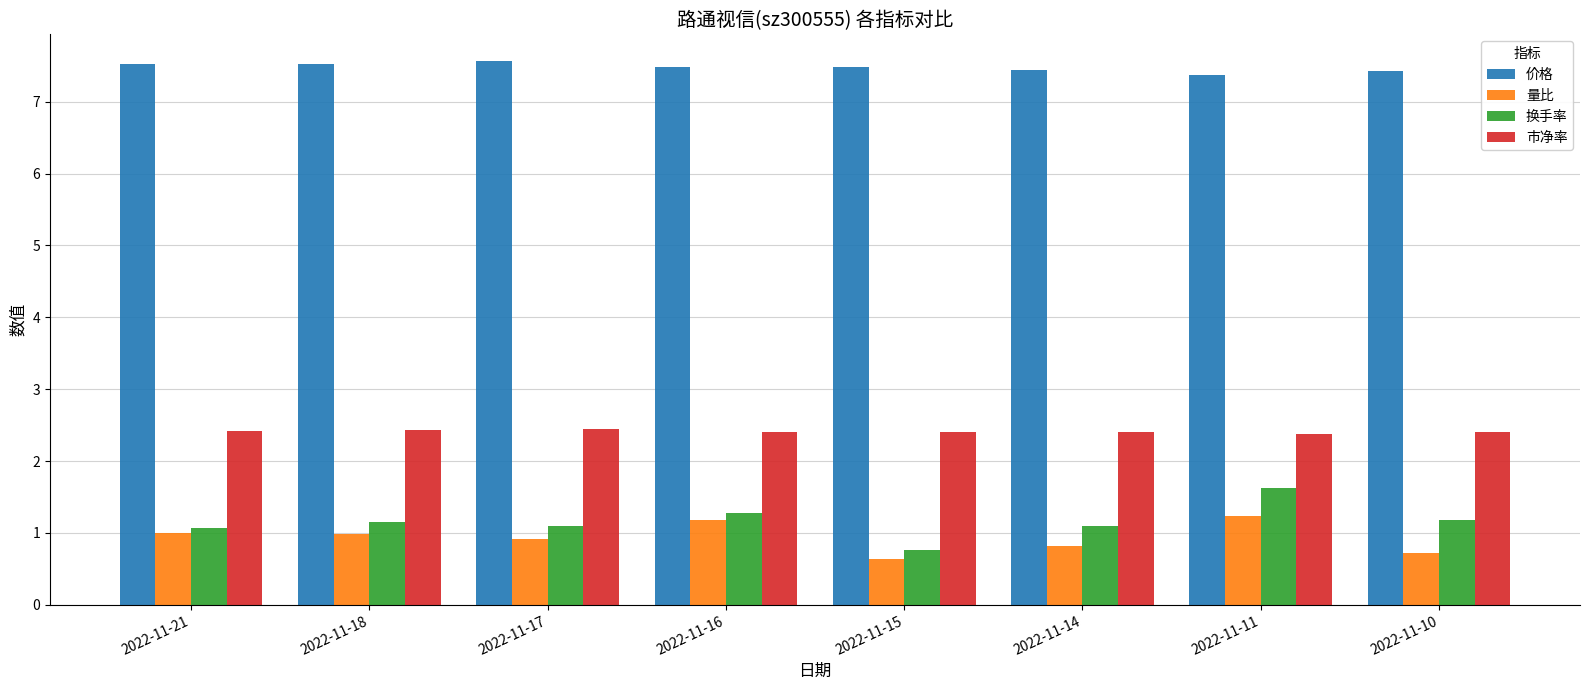

At which label is 量比 closest to 0?

2022-11-15